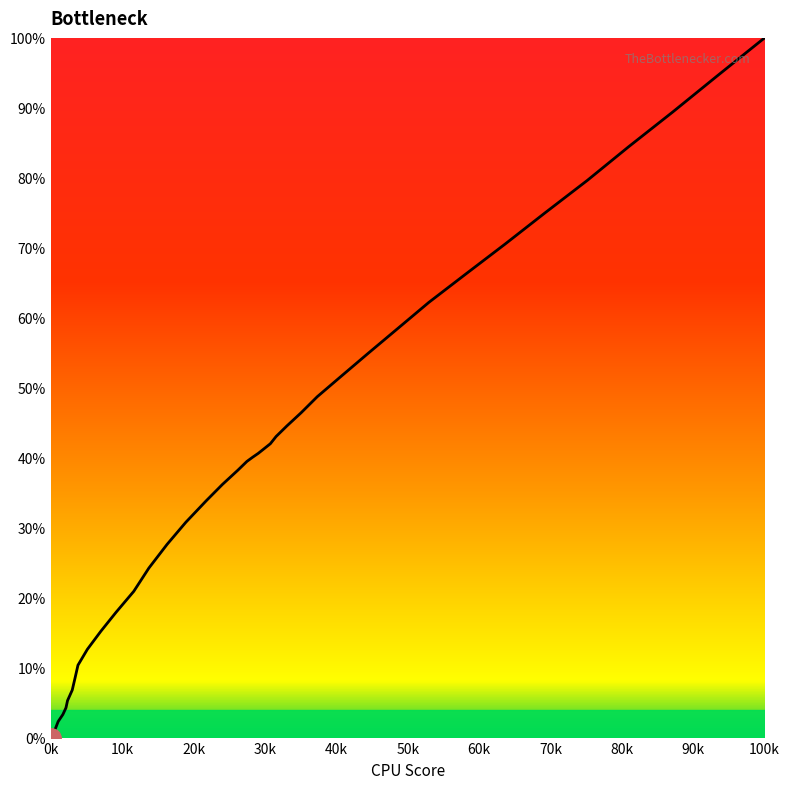

What is the difference between the maximum and minimum values?

100.0